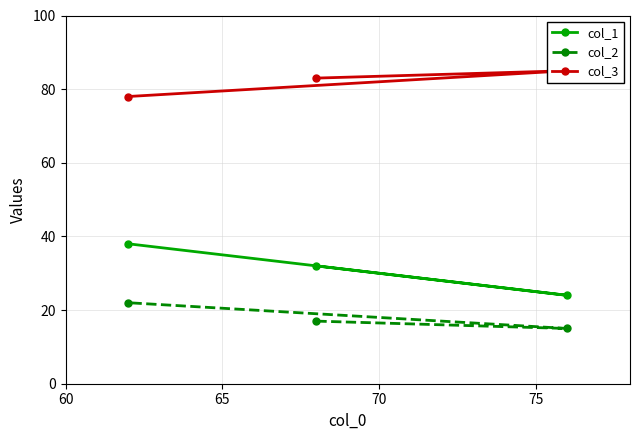

What is the value of the col_2 point at the 1st from the left?

22